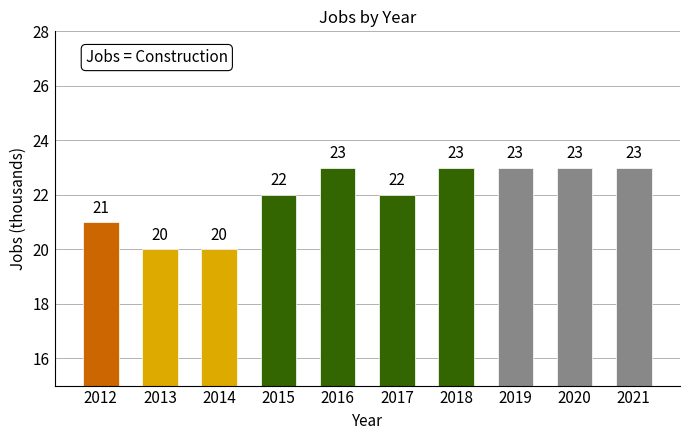

True or false: the data shows 28 at 2013.

False